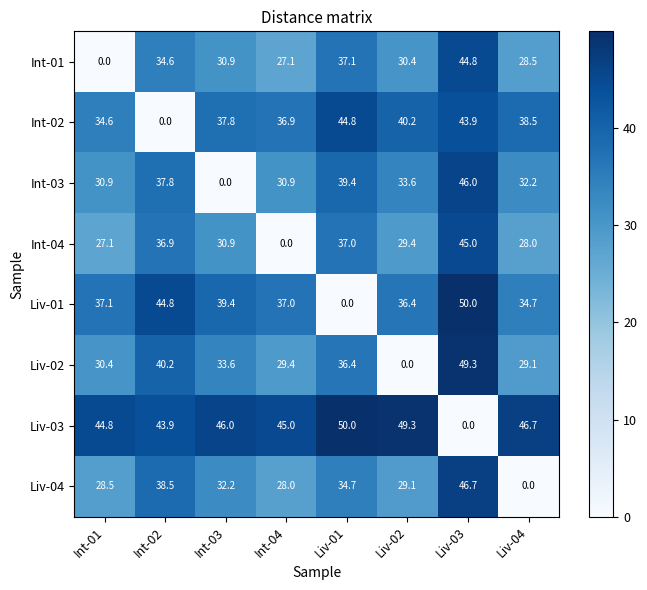

What is the sum of the Liv-04 values at Int-01 and Liv-03?

75.2